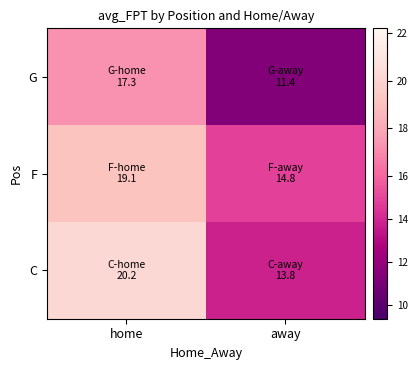

Rank the series by their maximum value, from highest to lowest.

C, F, G